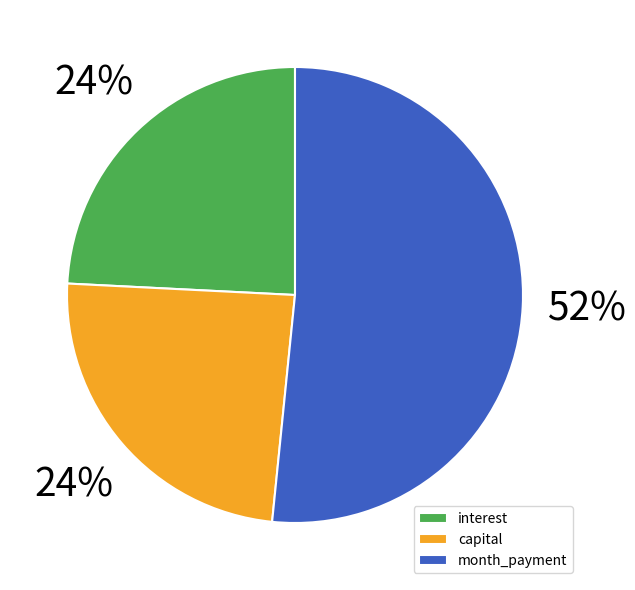

Count the number of slices in the pie.

3